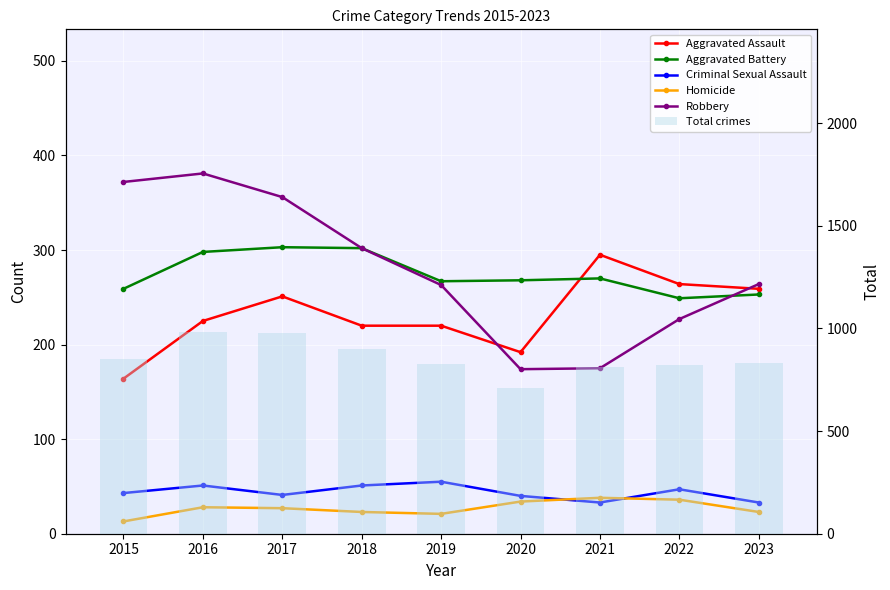

What is the value of the Total crimes bar at the 3rd from the left?

978